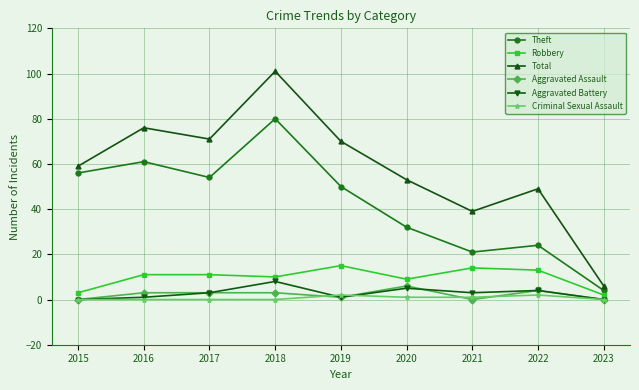

At how many categories does at least one series exceed 8?

8